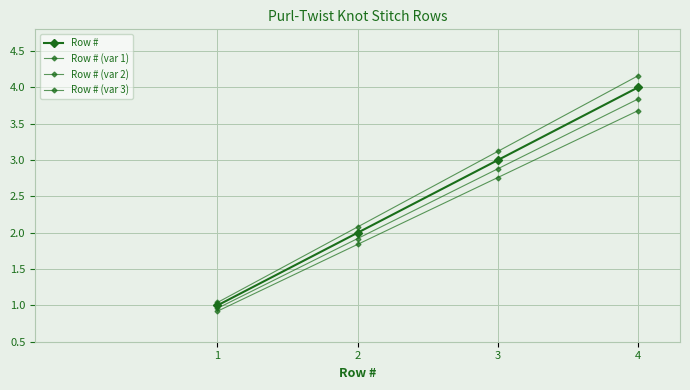

Is this an area chart (filled region under the line)?

No